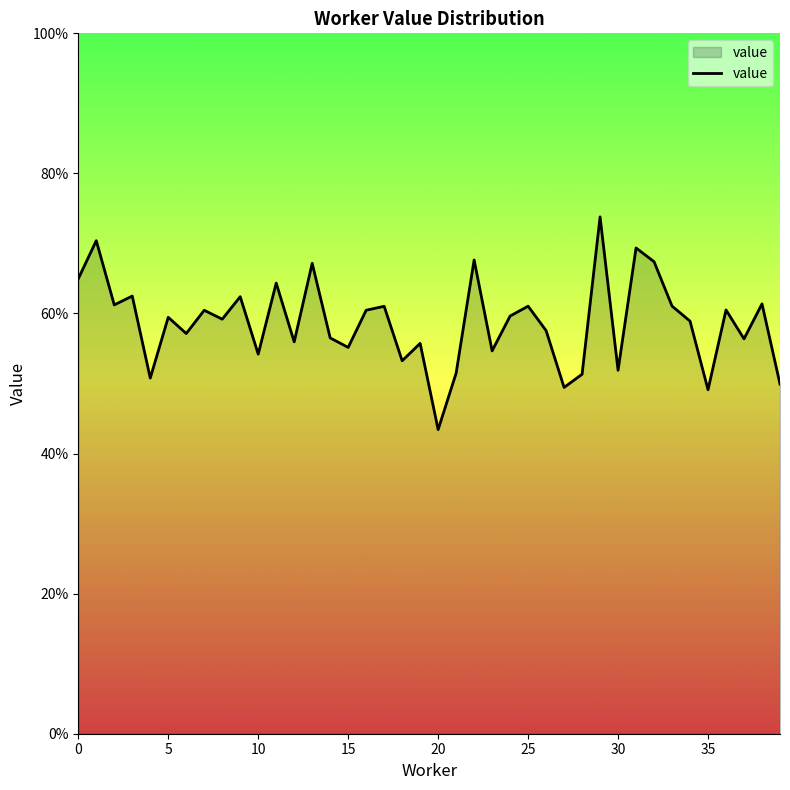

Is this an area chart (filled region under the line)?

Yes